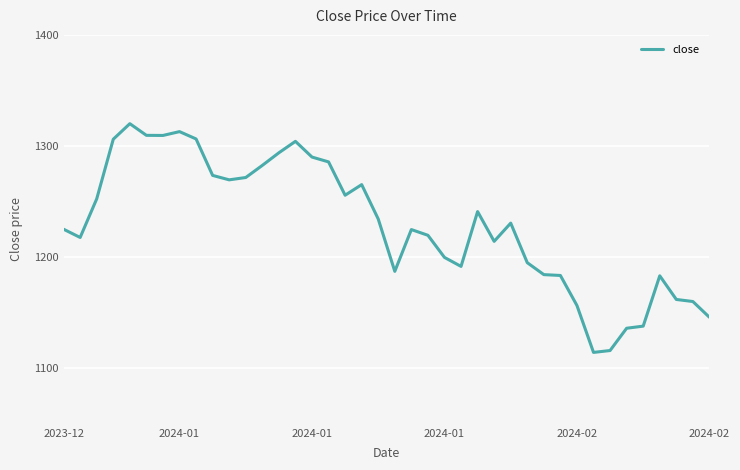

What is the greatest value displayed?

1320.1